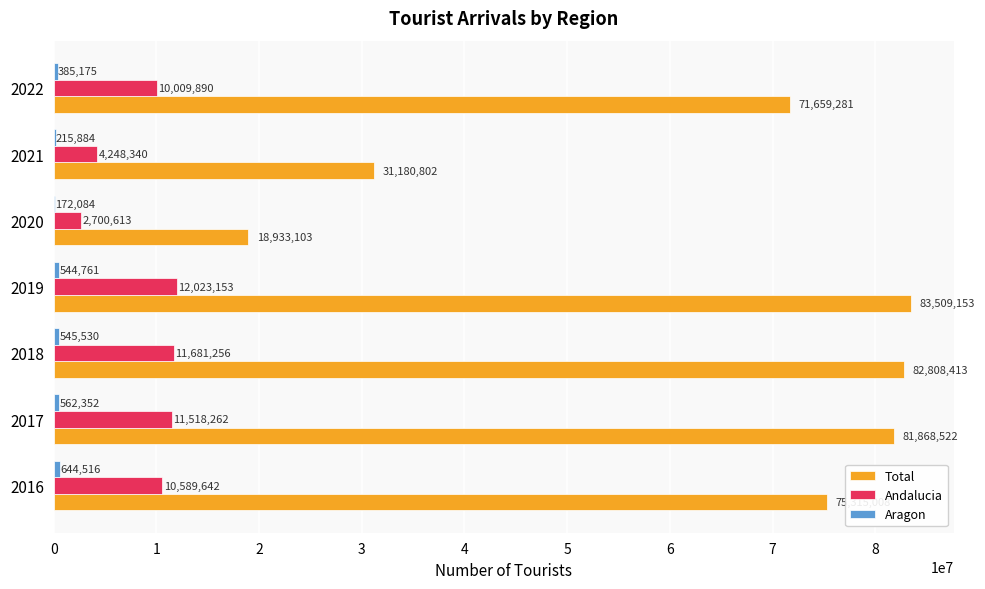

What is the highest value of the Andalucia series?

12023153